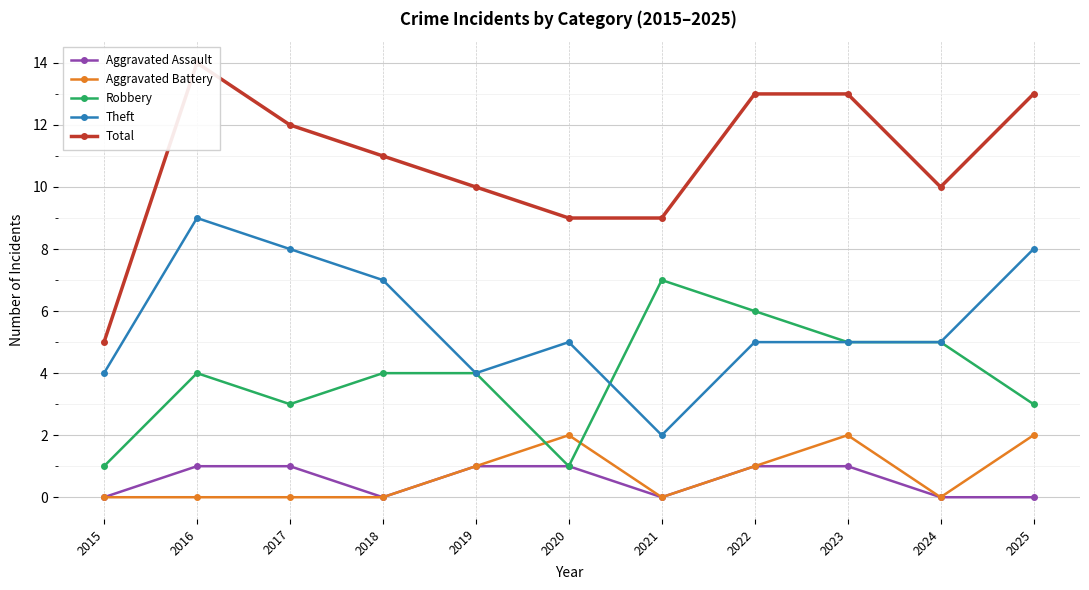

Between 2020 and 2021, which series saw the biggest shift?

Robbery